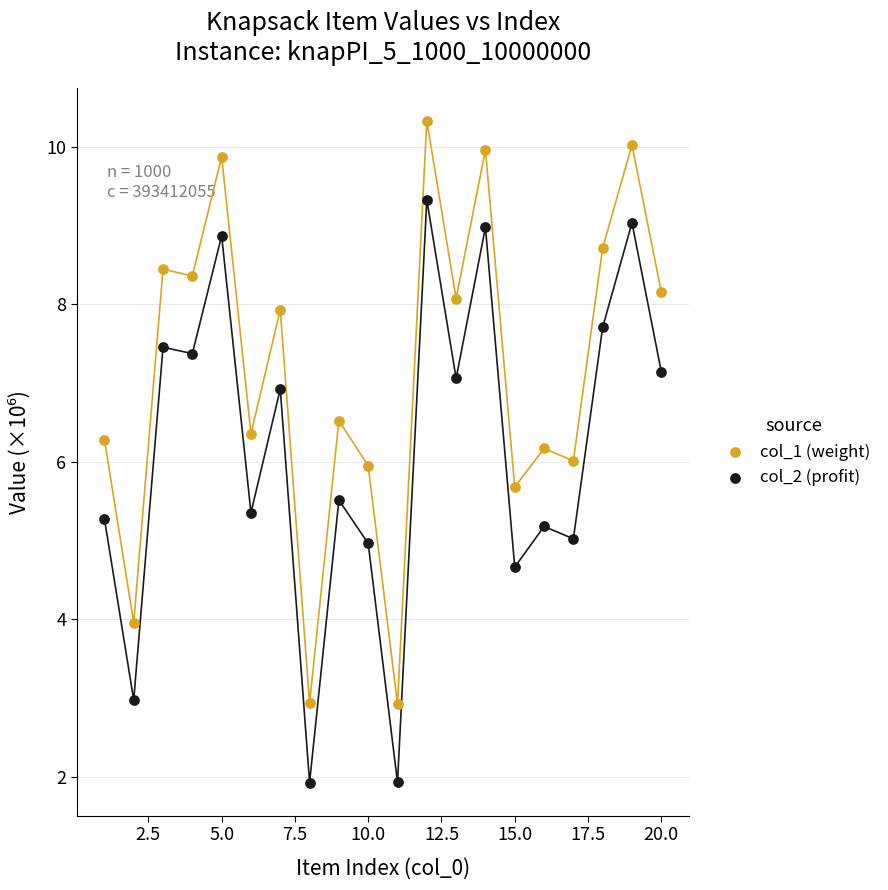

Which series contains the lowest Y value?

col_2 (profit)